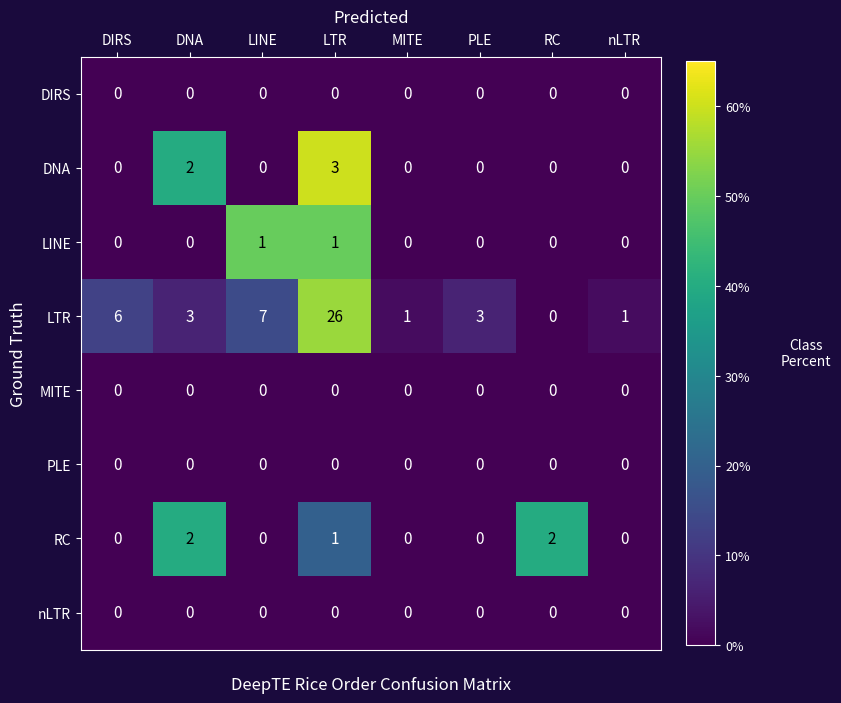

What is the difference between the maximum and minimum values in the LTR series?

26